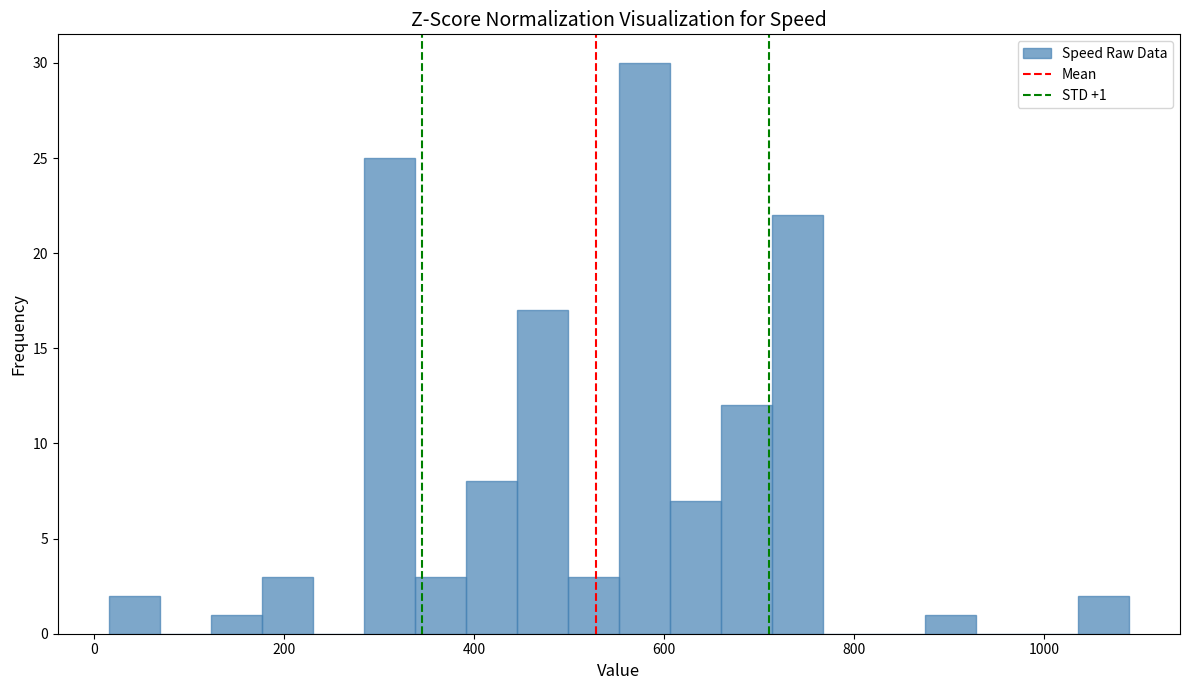

Around what value on the x-axis is the tallest bar? Give the approximate position of its centre, as read against the axis.

580